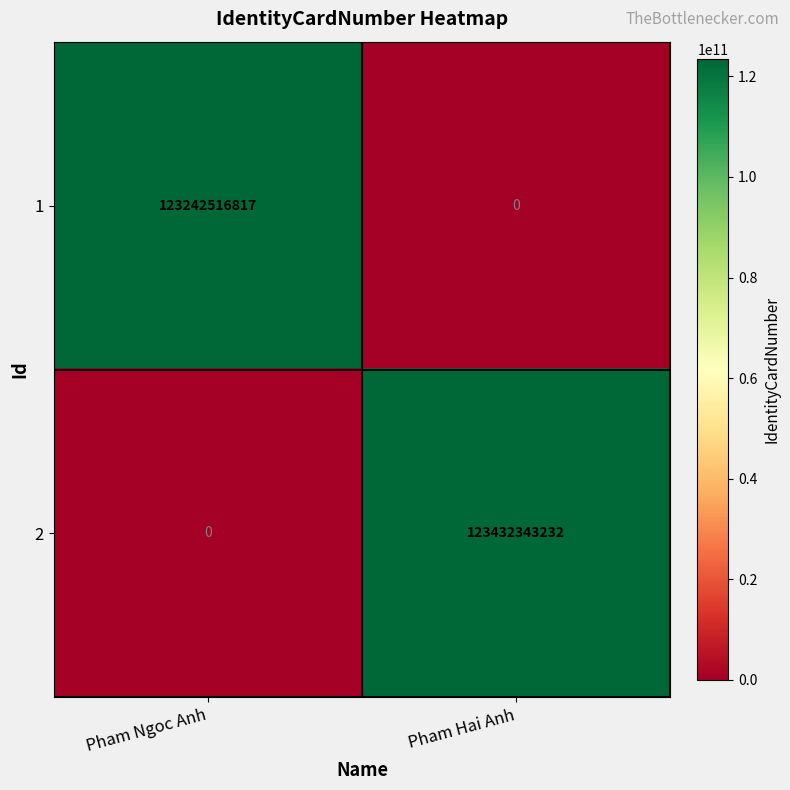

At which category does the chart reach its peak across all series?

Pham Hai Anh